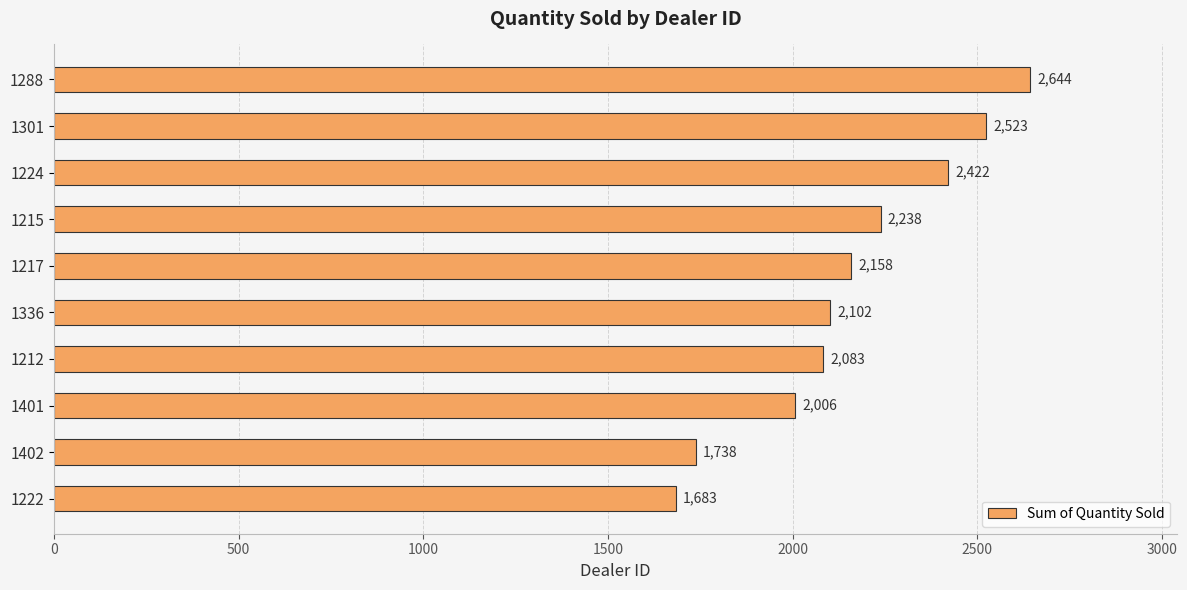

List the labels in order of value, smallest first.

1222, 1402, 1401, 1212, 1336, 1217, 1215, 1224, 1301, 1288